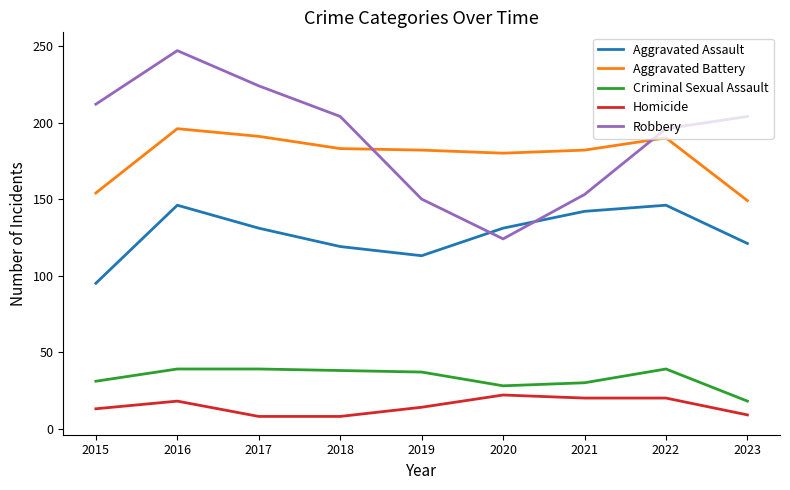

Which category has the highest value across all series?

2016